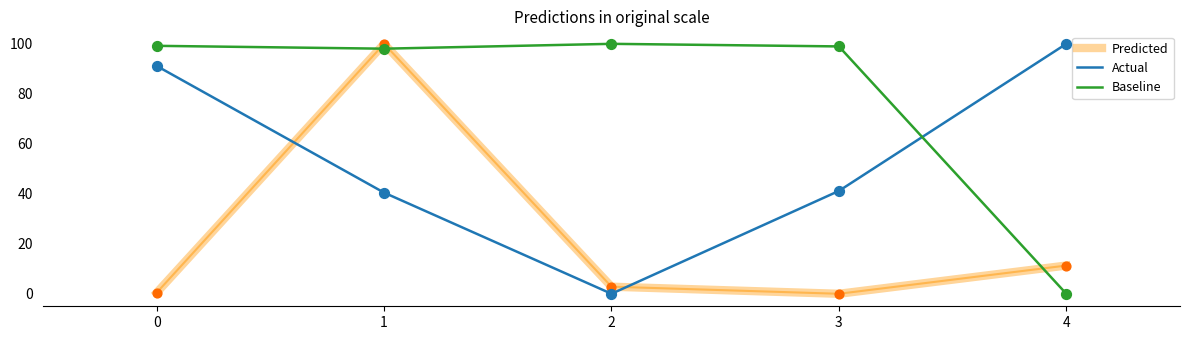

What is the spread (max minus min) of values at 3?

99.0